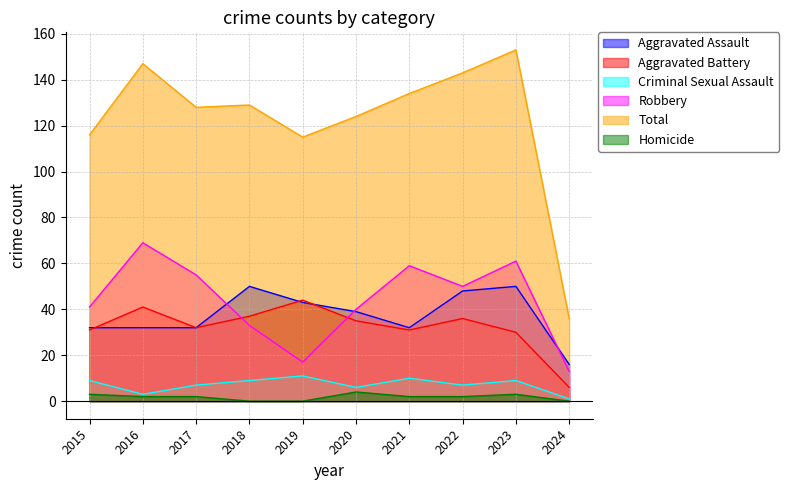

How many lines are shown in the chart?

6